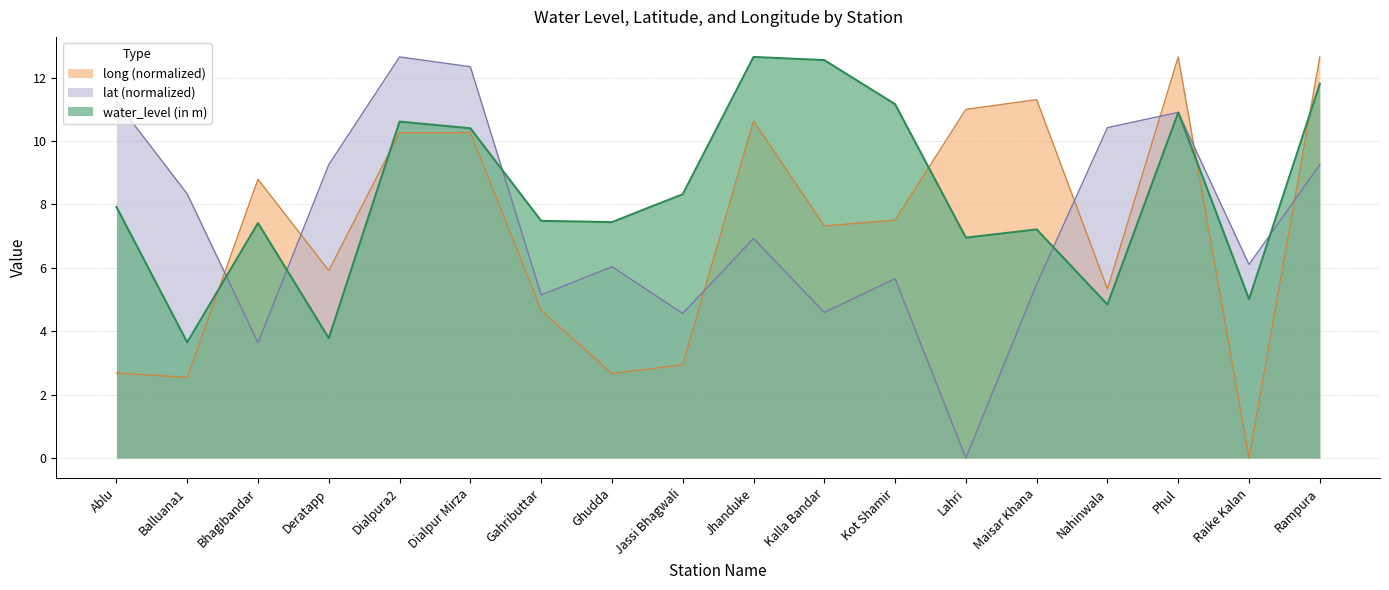

What is the sum of the lat values at Maisar Khana and Balluana1?

13.8